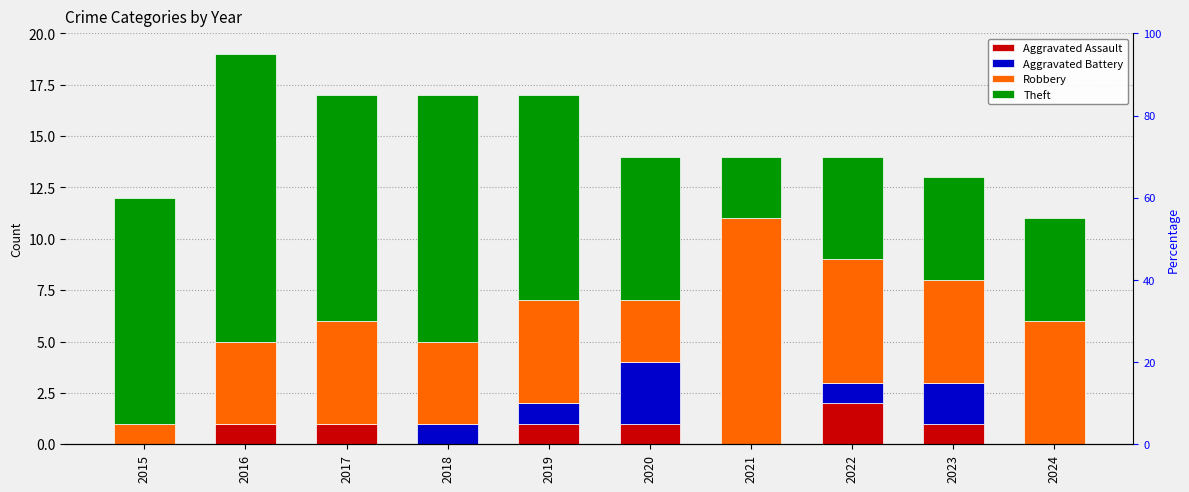

At 2015, list the series in order from largest to smallest.

Theft, Robbery, Aggravated Assault, Aggravated Battery